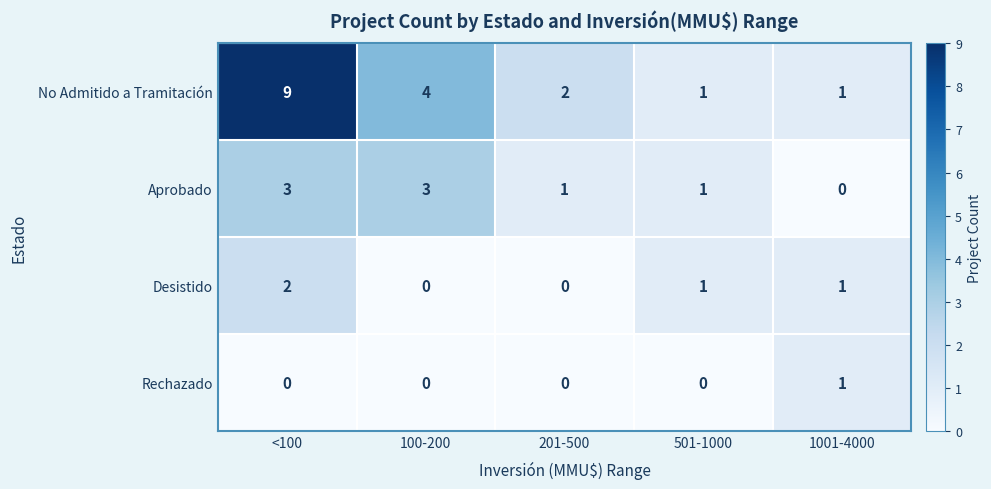

The value of Desistido at 100-200 is 0. True or false?

True